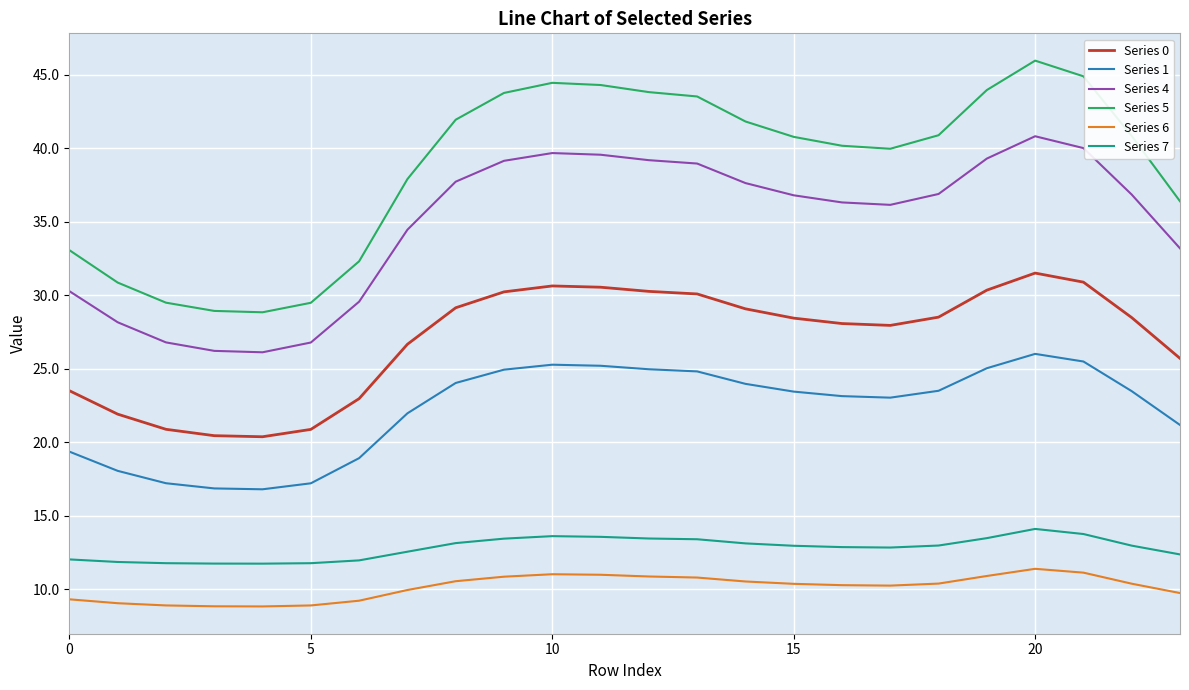

Which series has the widest spread of values?

Series 5